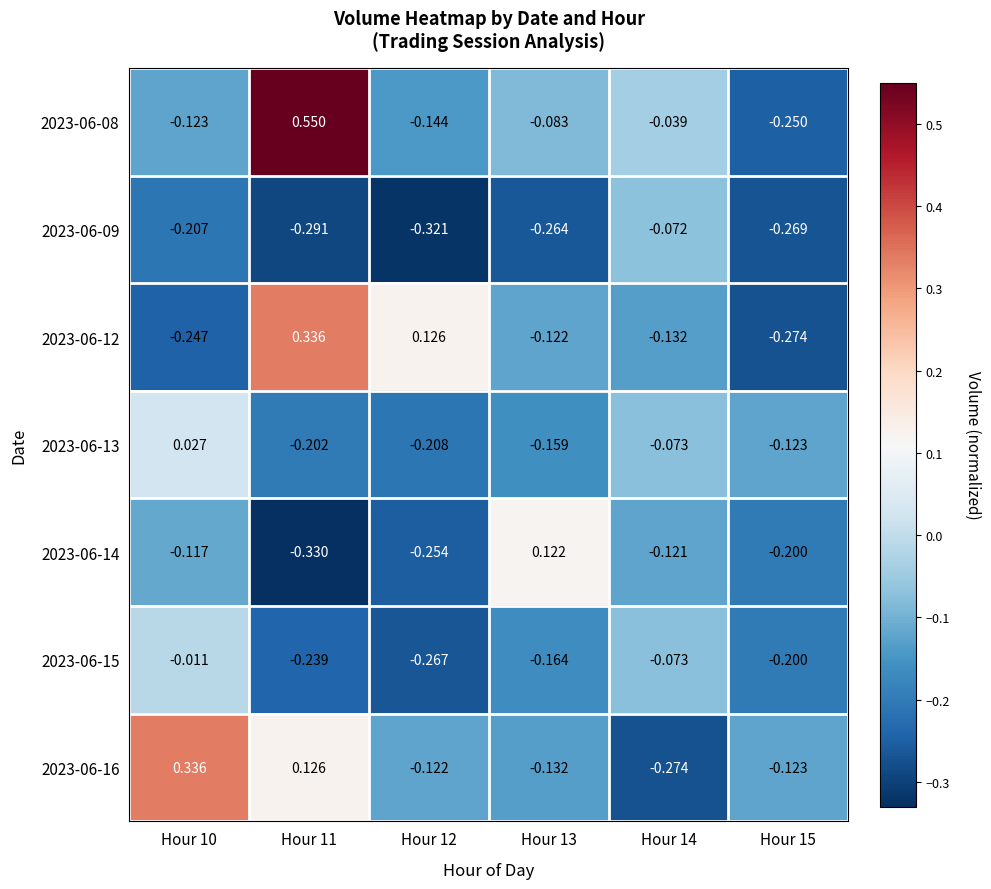

How many data points in 2023-06-12 are less than 0?

4